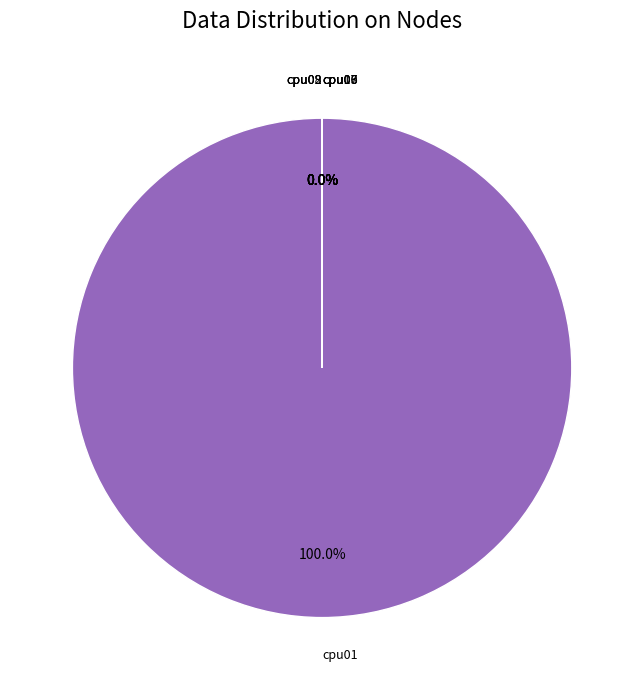

What is the smallest slice in the pie chart?

cpu07